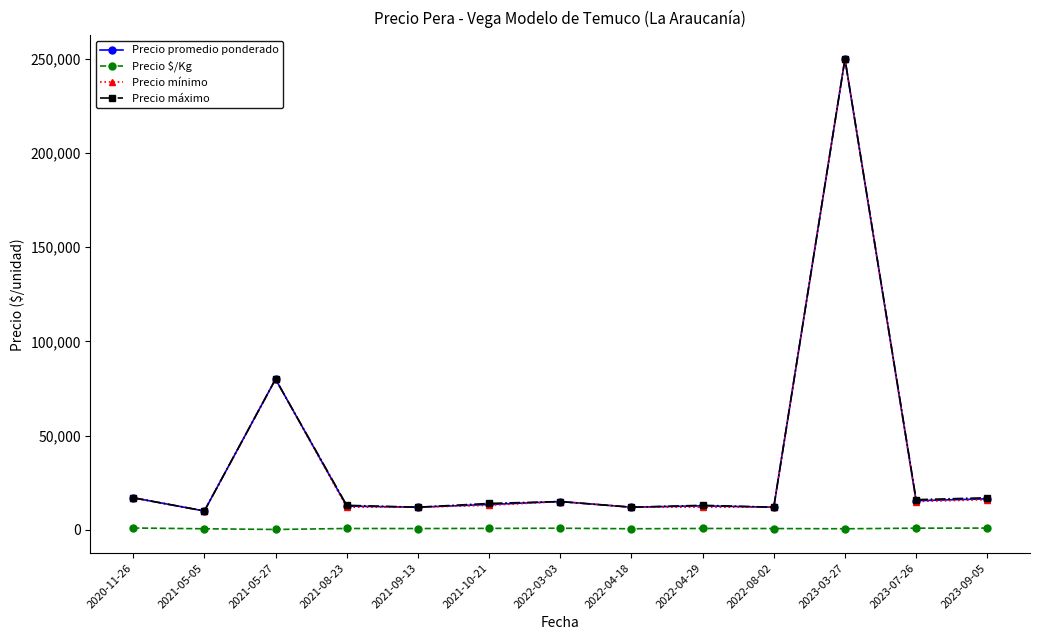

What is the sum of all Precio $/Kg values?

8884